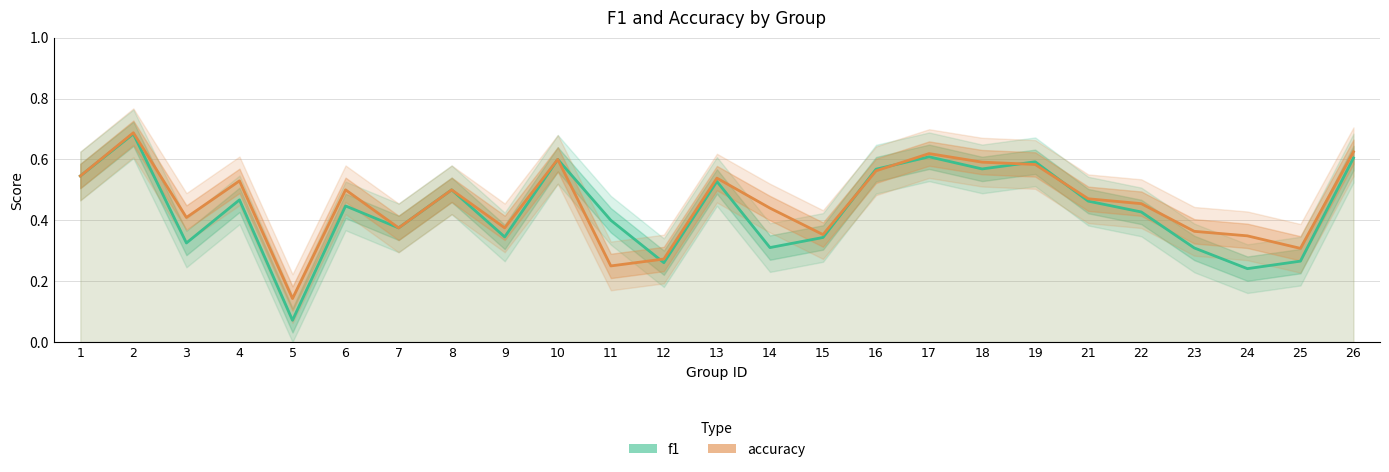

Which series has the widest spread of values?

f1